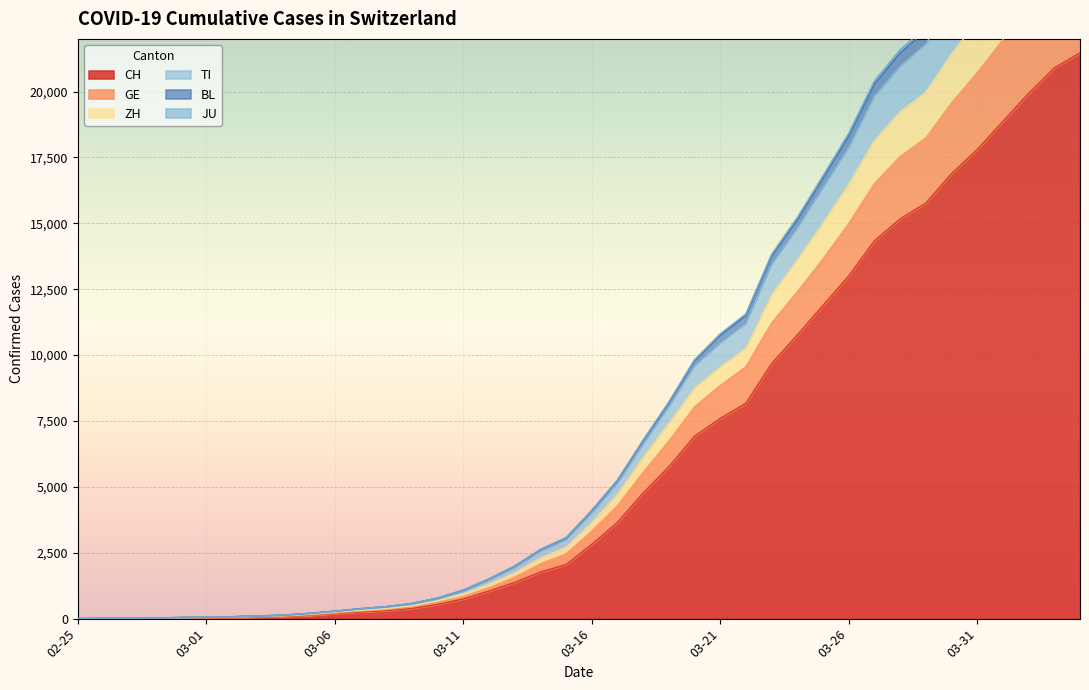

True or false: CH and BL intersect in this chart.

False